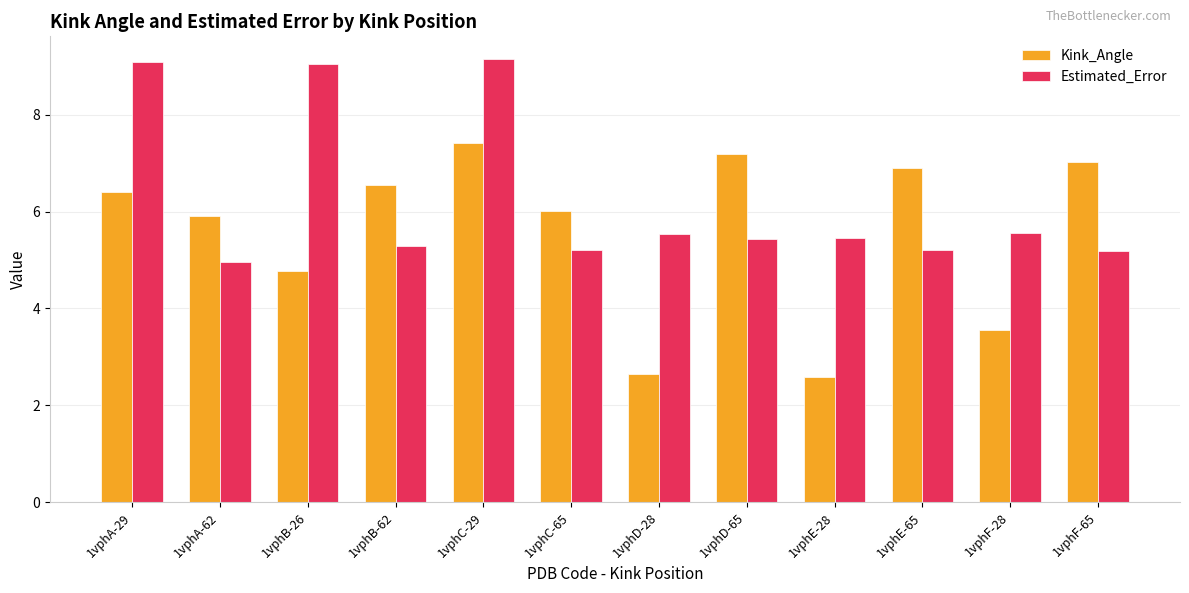

How many data points does each series have?

12